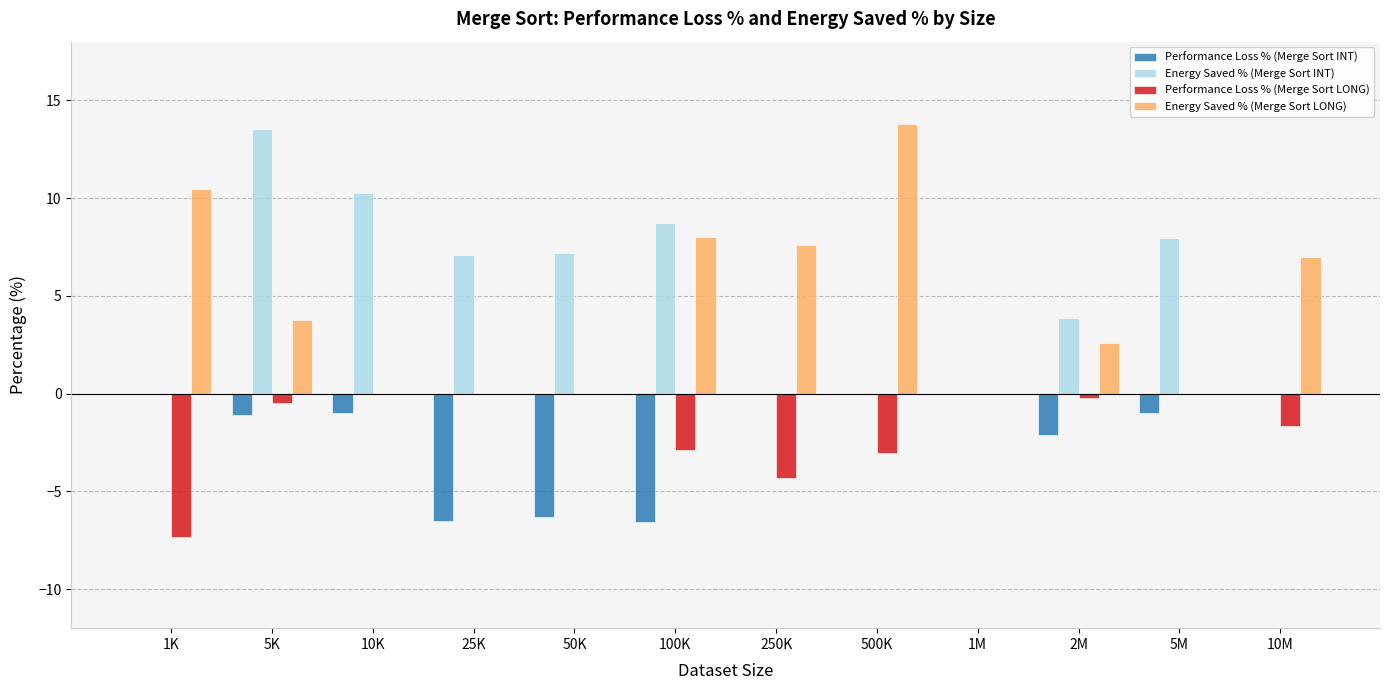

Where does the Energy Saved % (Merge Sort LONG) series first go above 3?

1K